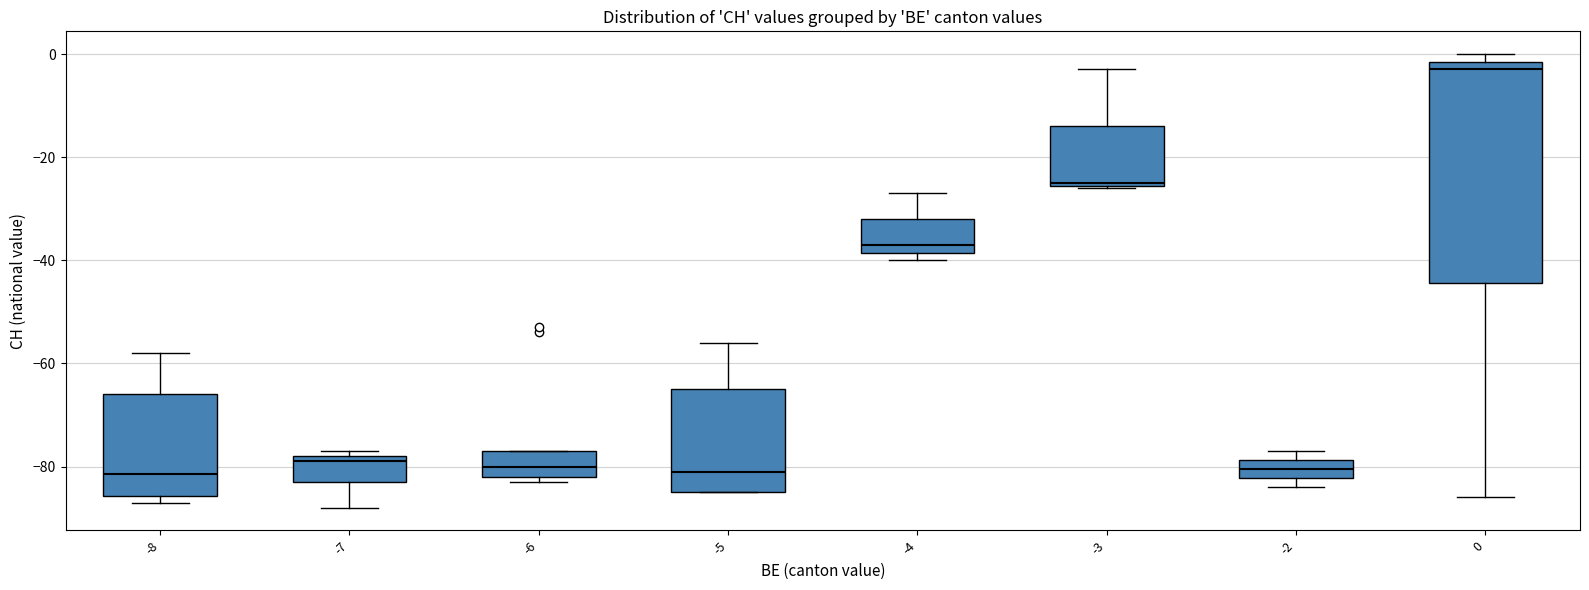

Reading left to right, read every box against the y-axis: the position of its median line, the range the box covers, and the ends of its whiskers. The values are not printed on the chart, so give them approximately, as read against the axis.

-8: median -82, box -86 to -66, whiskers -86 (just below the box's lower edge) to -58
-7: median -78 (just below the box's upper edge), box -82 to -78, whiskers -88 to -76
-6: median -80, box -82 to -76, whiskers -82 (just below the box's lower edge) to -76
-5: median -80, box -84 to -64, whiskers -84 to -56
-4: median -36, box -38 to -32, whiskers -40 to -26
-3: median -24, box -26 to -14, whiskers -26 to -2
-2: median -80, box -82 to -78, whiskers -84 to -76
0: median -2 (just below the box's upper edge), box -44 to -2, whiskers -86 to 0